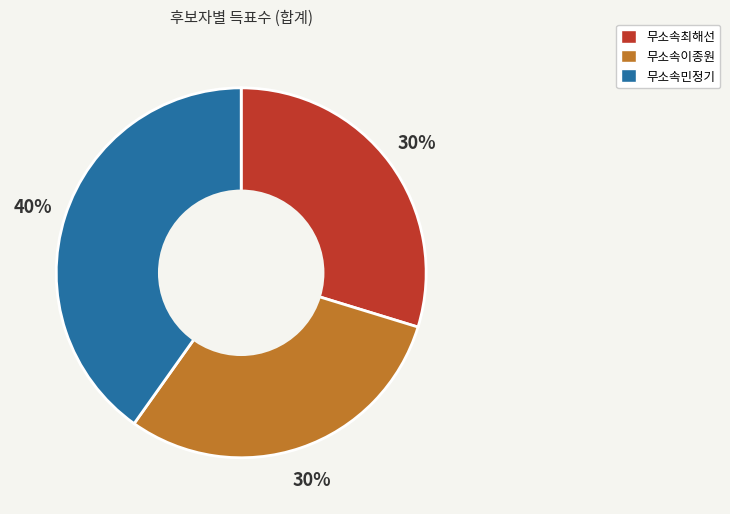

Does 무소속최해선 represent more than half of the total?

No